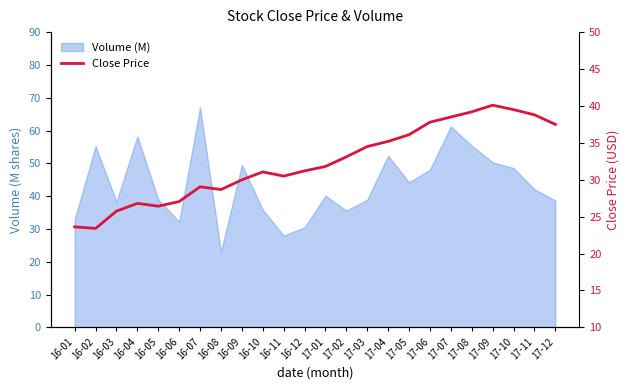

How many interior local peaks (higher than both neighbors) does the data have?

4